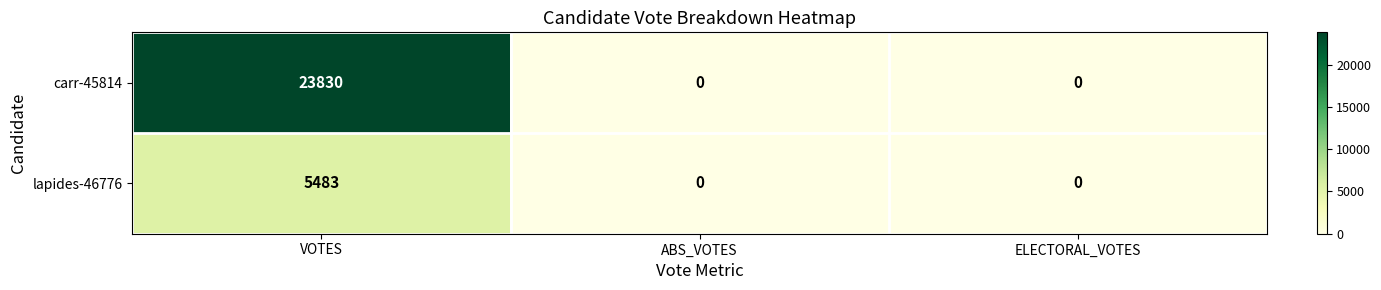

Rank the series by their average value, from lowest to highest.

lapides-46776, carr-45814